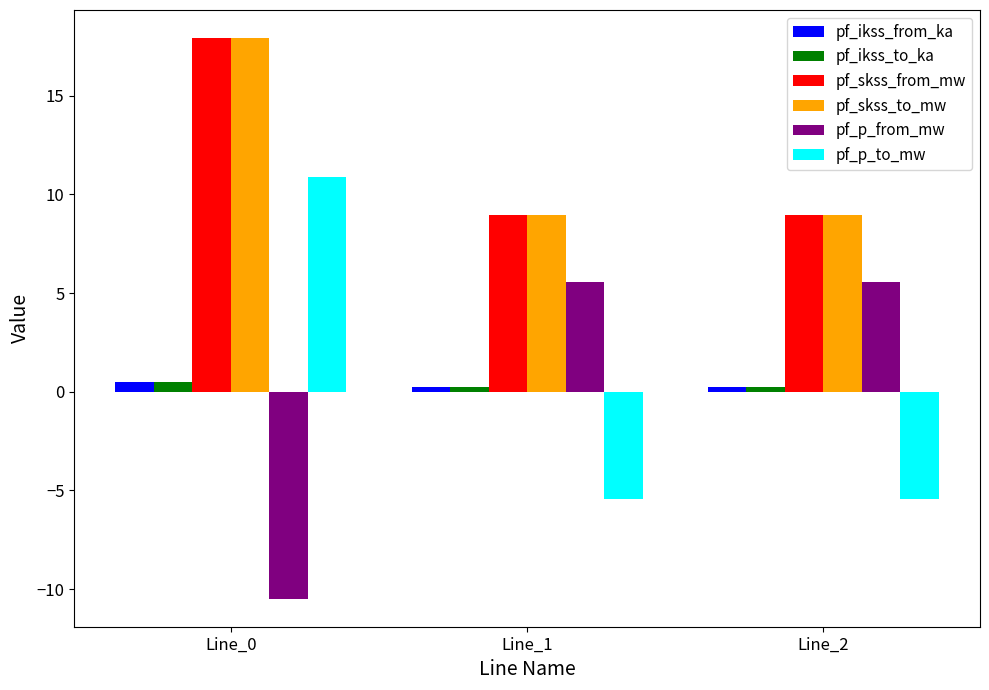

How many series are shown in this chart?

6